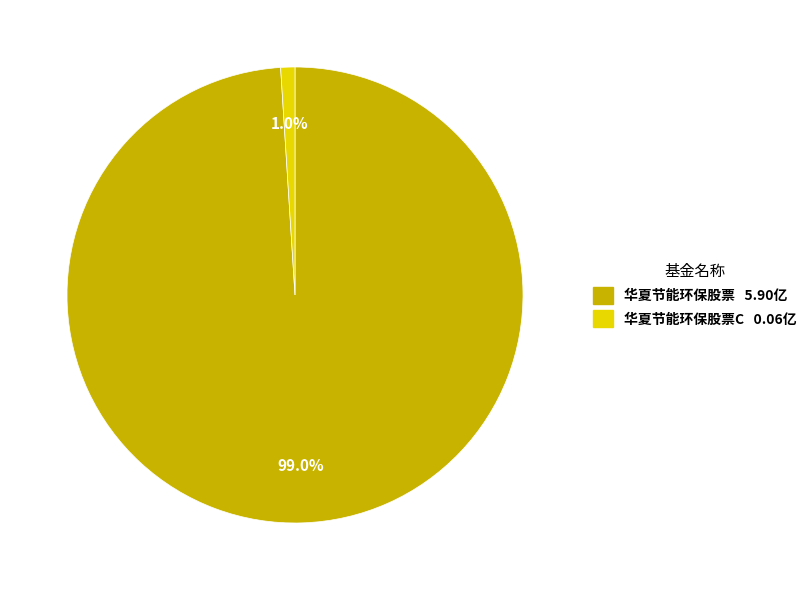

Does any single category account for the majority?

Yes